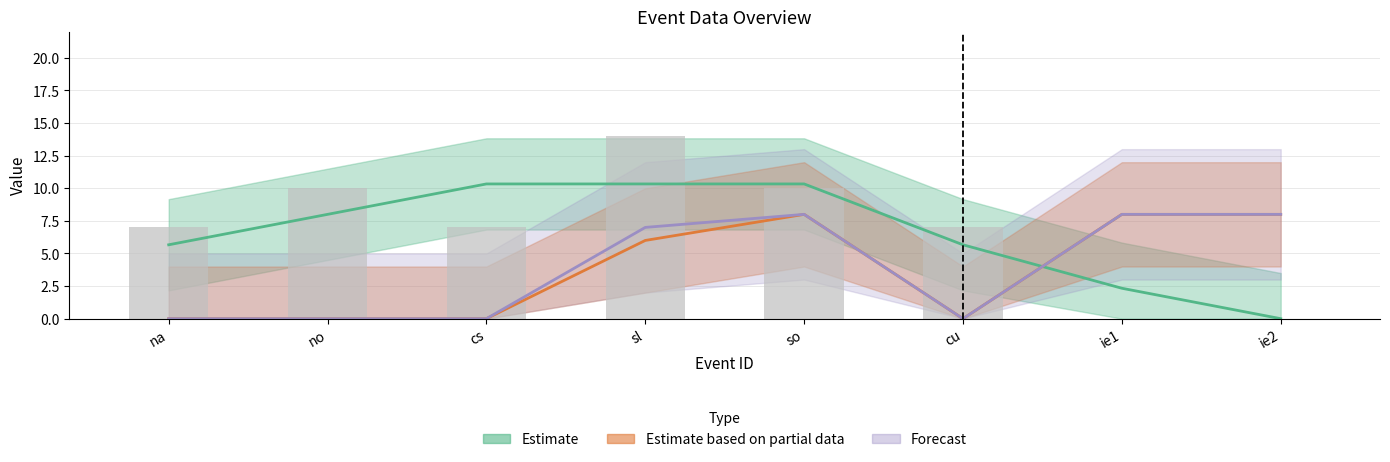

Are the bars grouped side by side (vs. stacked)?

Yes